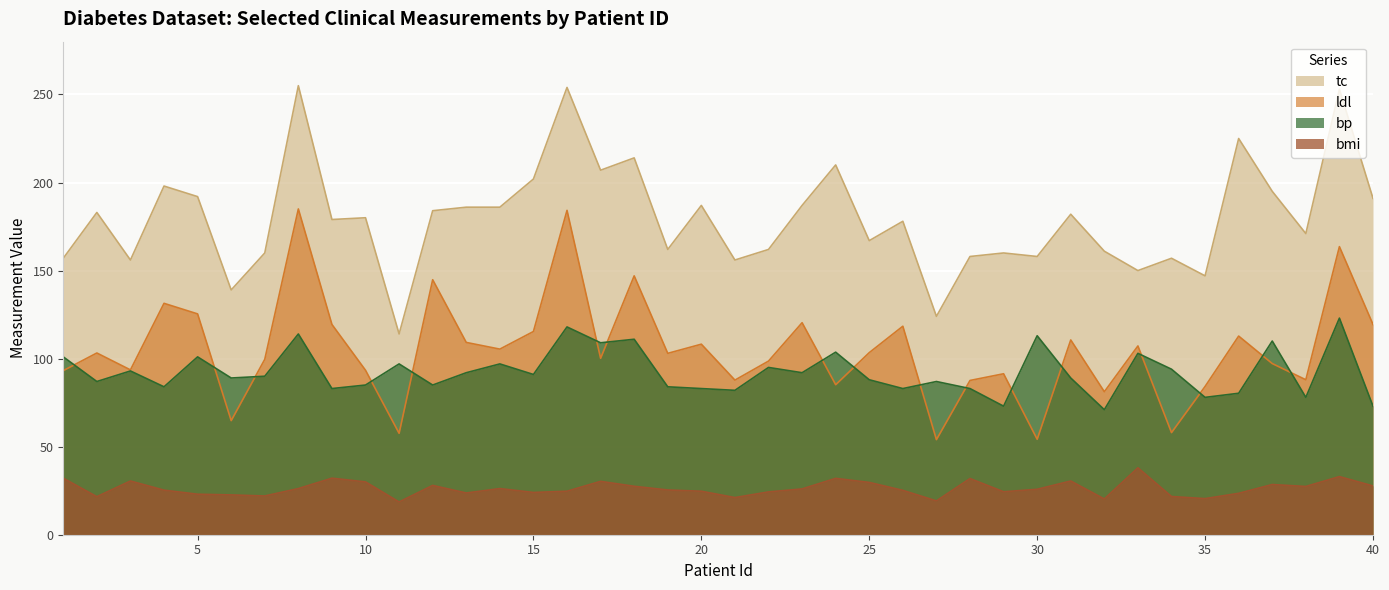

How many lines are shown in the chart?

4